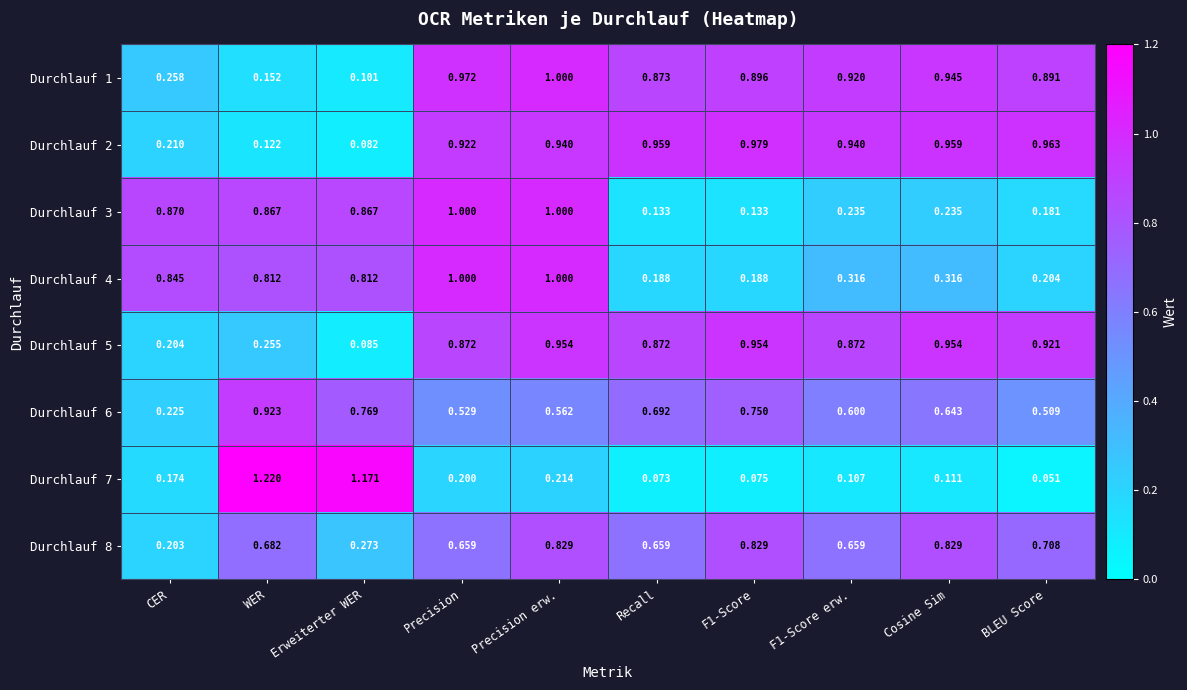

At which category is the sum across all series the highest?

Precision erw.